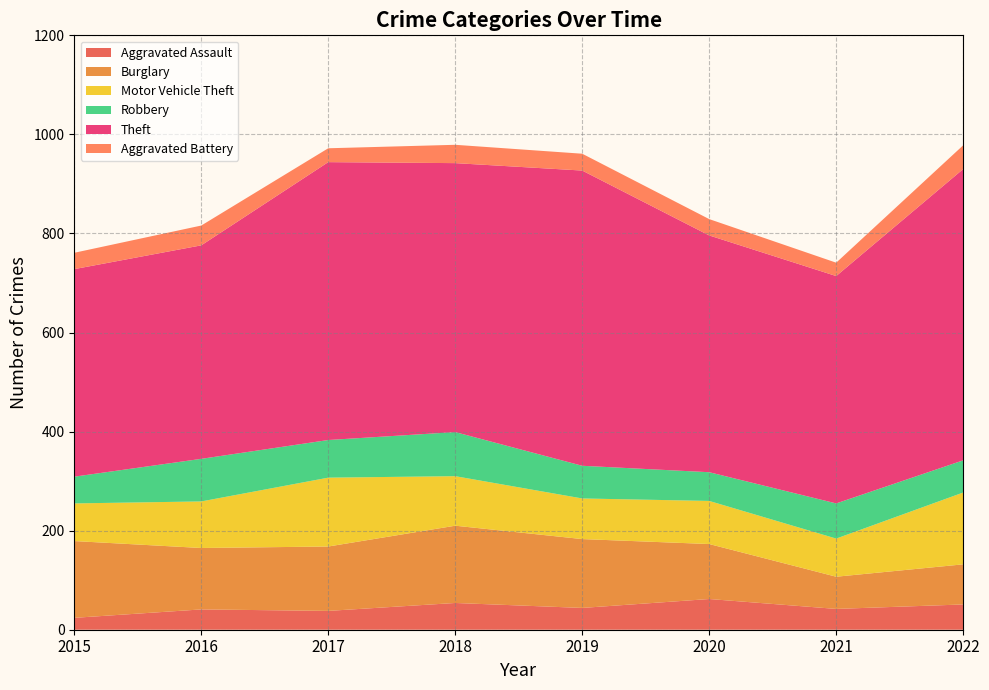

Reading left to right, what are all the values shown in this chart?

Aggravated Assault: 2015=24	2016=41	2017=38	2018=54	2019=44	2020=62	2021=42	2022=51
Burglary: 2015=155	2016=124	2017=130	2018=156	2019=139	2020=111	2021=65	2022=81
Motor Vehicle Theft: 2015=76	2016=94	2017=139	2018=100	2019=82	2020=87	2021=77	2022=145
Robbery: 2015=54	2016=86	2017=76	2018=89	2019=66	2020=58	2021=71	2022=65
Theft: 2015=419	2016=431	2017=561	2018=543	2019=596	2020=478	2021=459	2022=588
Aggravated Battery: 2015=33	2016=40	2017=28	2018=37	2019=34	2020=33	2021=27	2022=48